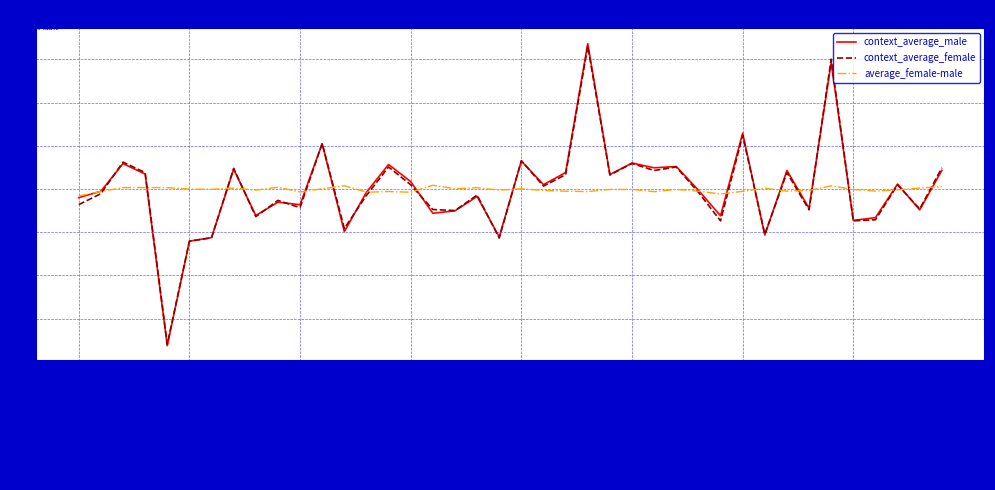

What is the smallest value displayed?

-3.6